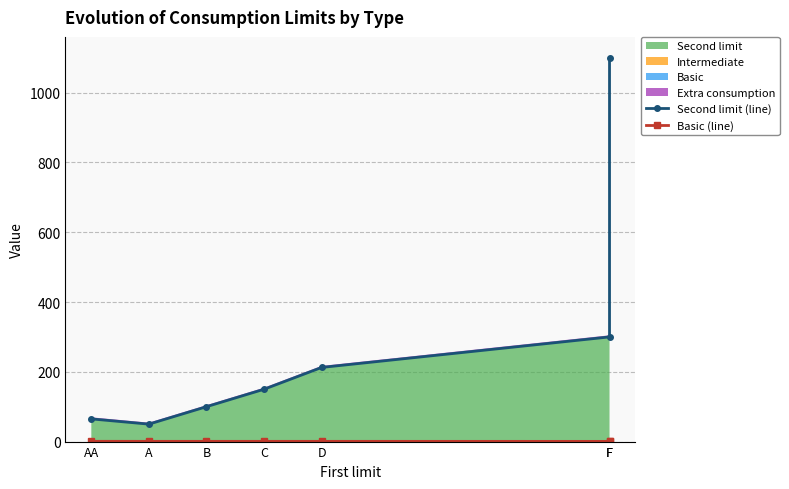

What is the difference between the highest and lowest values at F?

299.4